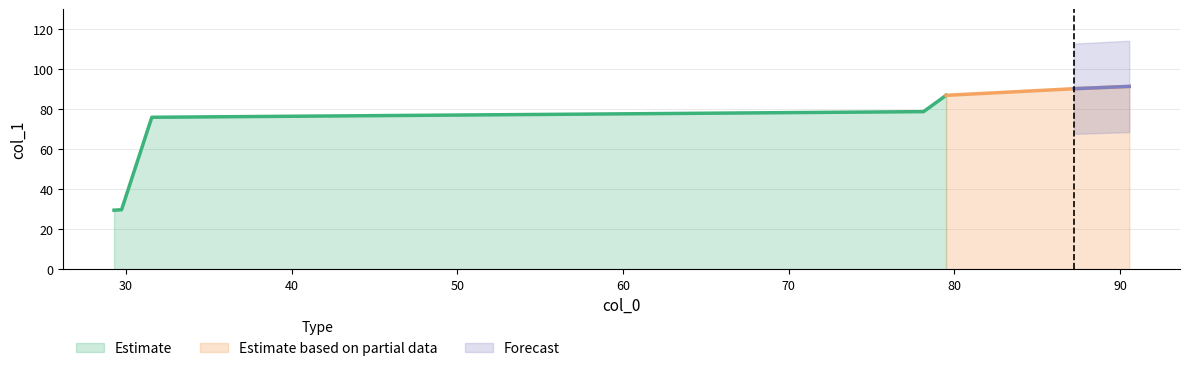

What is the smallest value displayed?

29.5